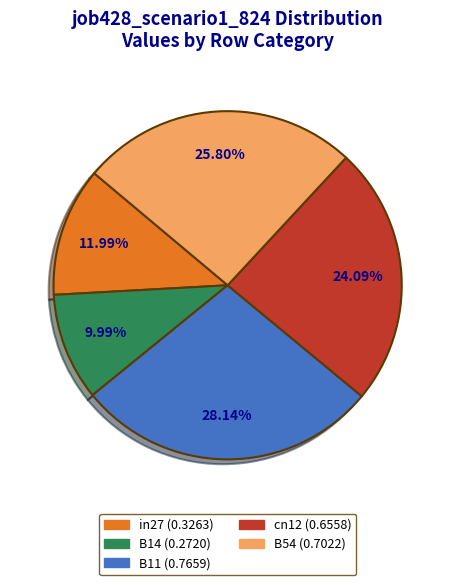

Which has a higher value, B11 or in27?

B11